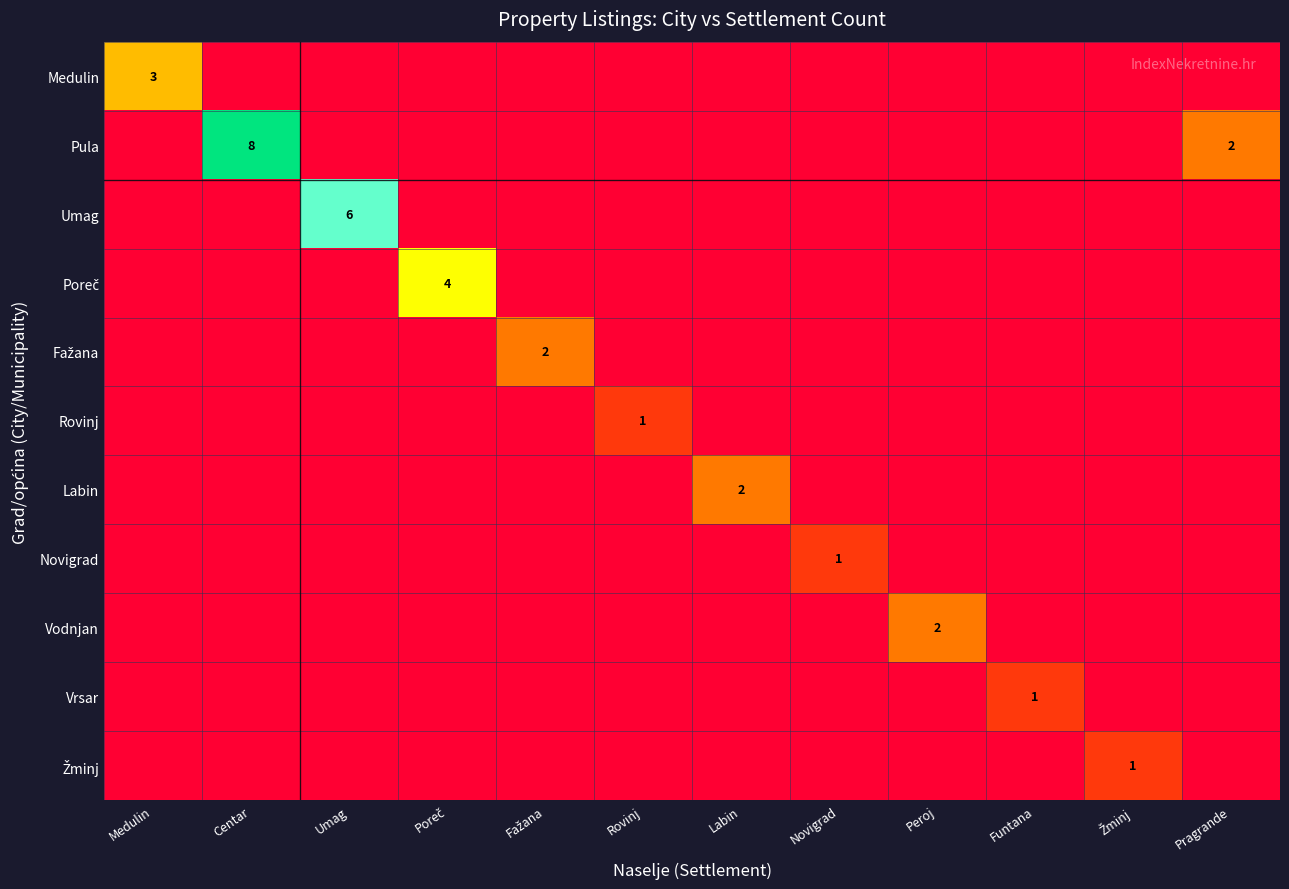

The value of Fažana at Umag is -1. True or false?

False